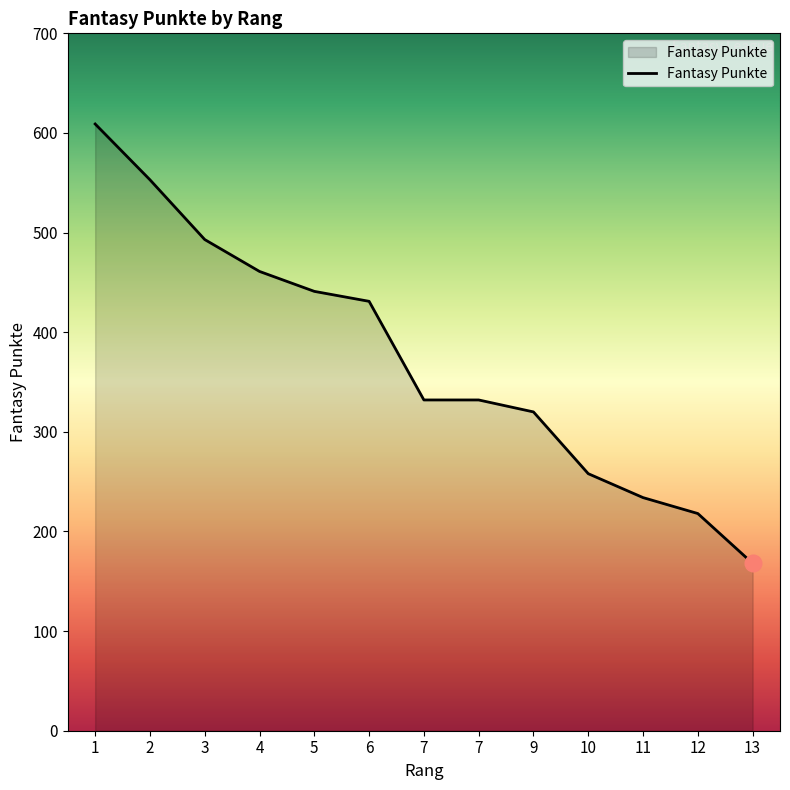

Does the chart display data point markers on the line(s)?

No